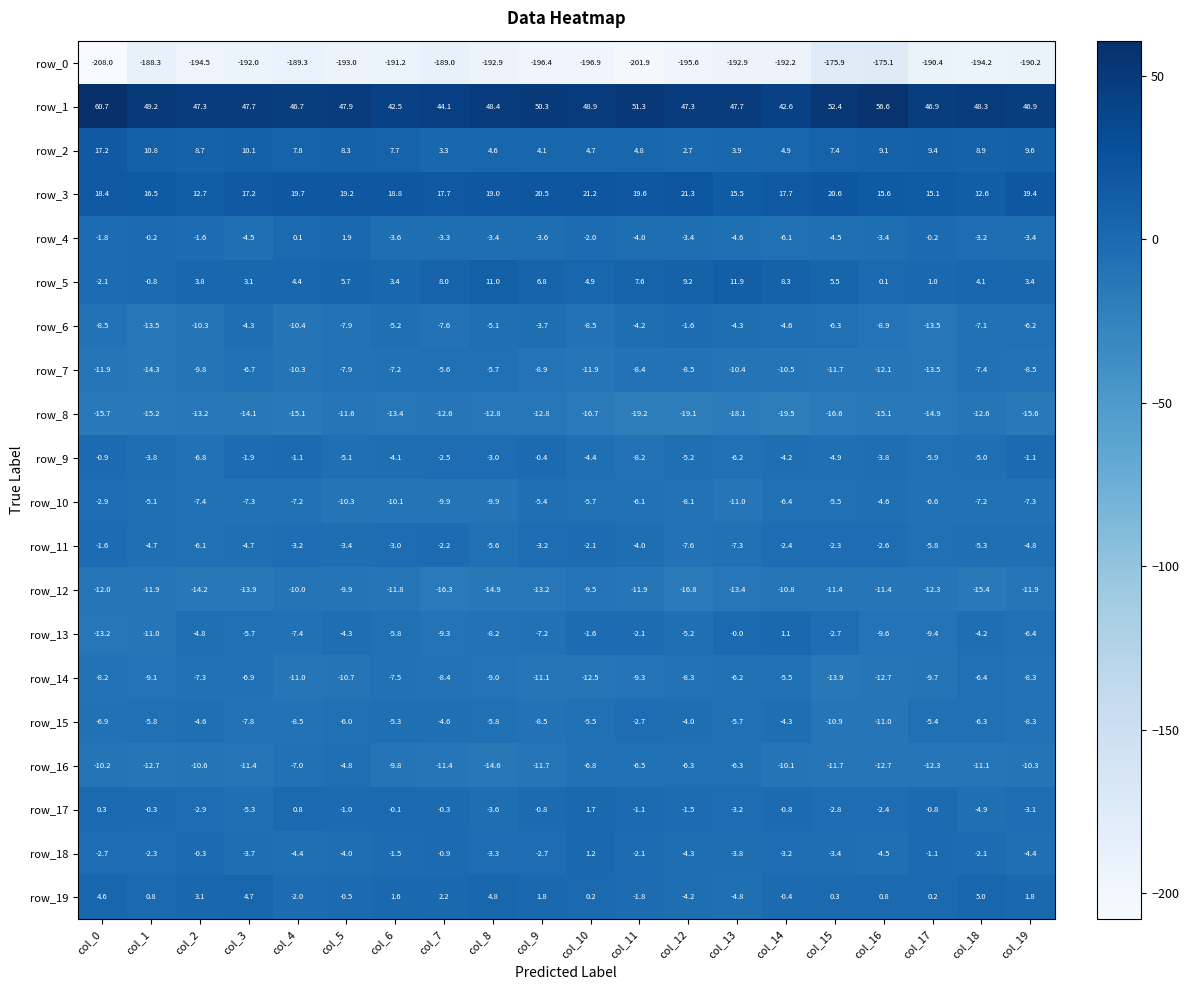

True or false: row_6 has a value of -9.8 at col_18.

False